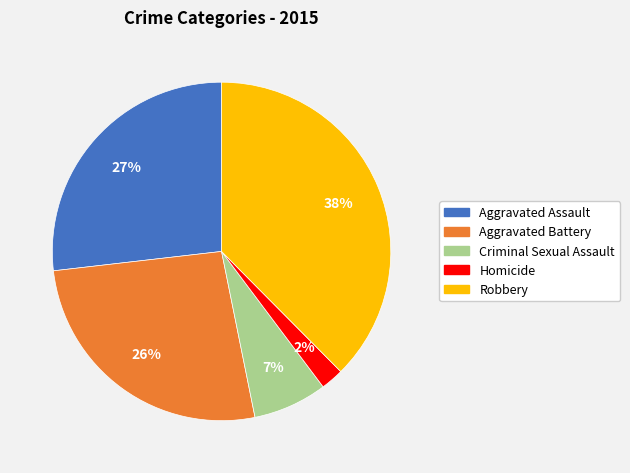

How many segments does this pie chart have?

5